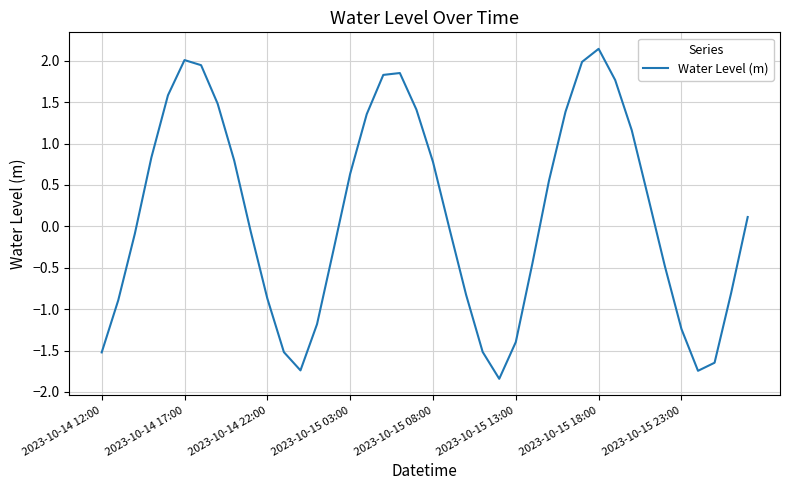

True or false: there are more than 2 points higher than both neighbors.

True